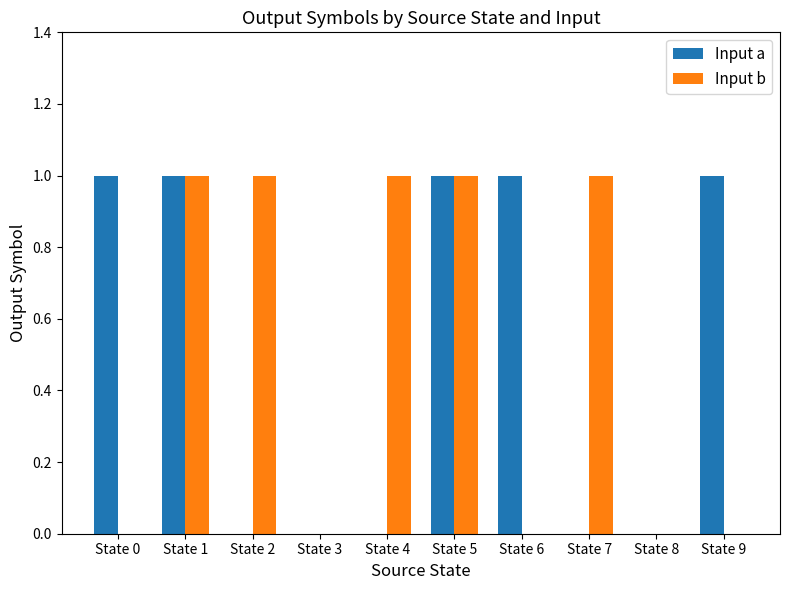

What is the sum of all Input a values?

5